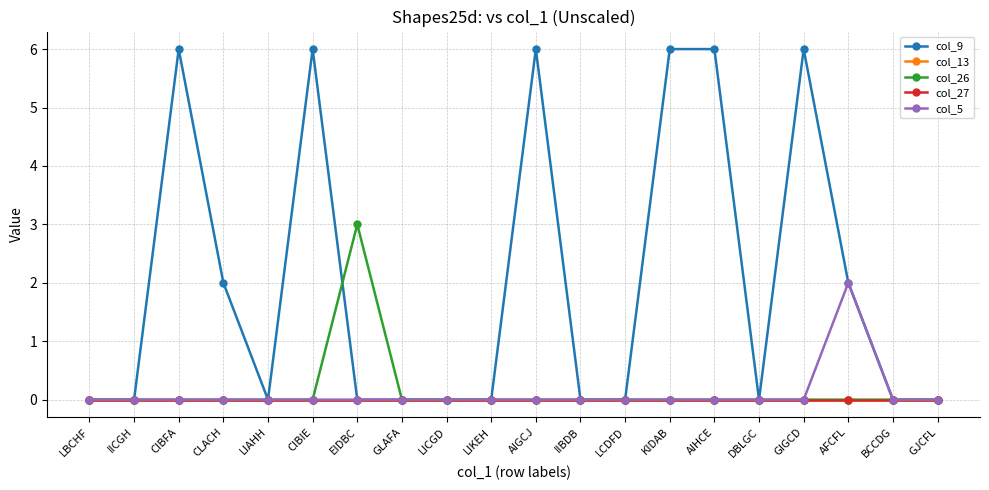

Is the value of col_9 at LIKEH greater than the value of col_27 at IIBDB?

No